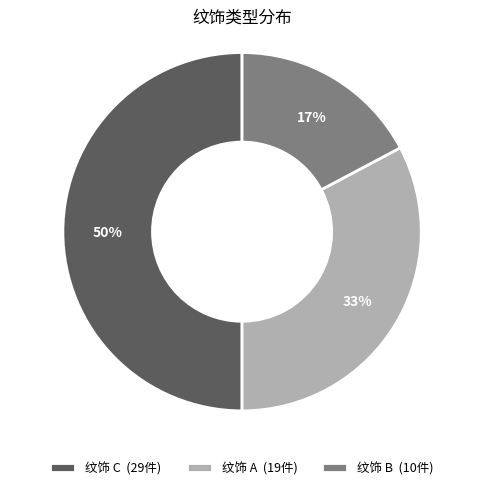

To the nearest percent, what is the difference between the largest and smallest slice percentages?

33%